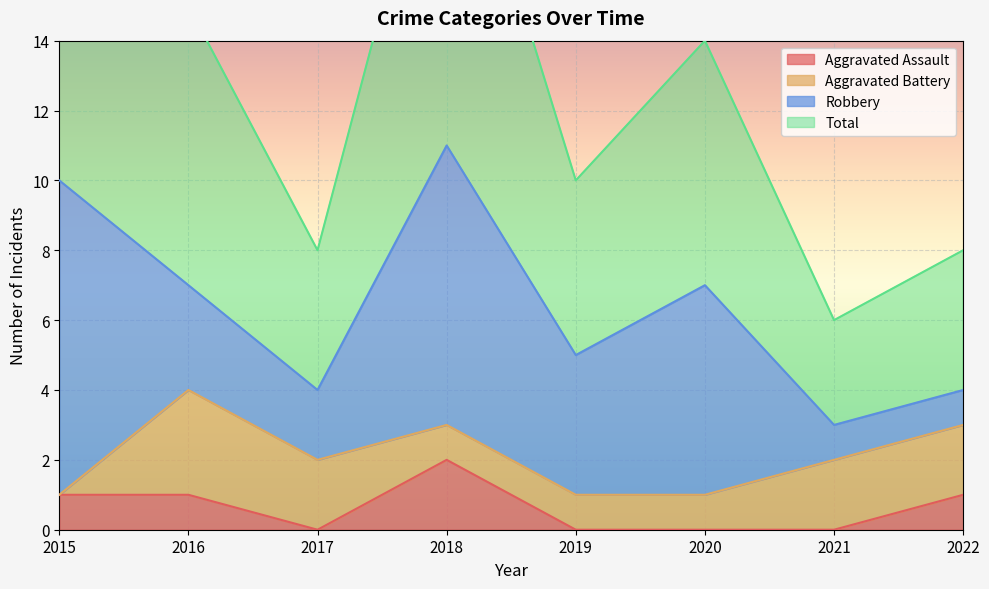

Is it true that Aggravated Assault equals -1 at 2017?

False